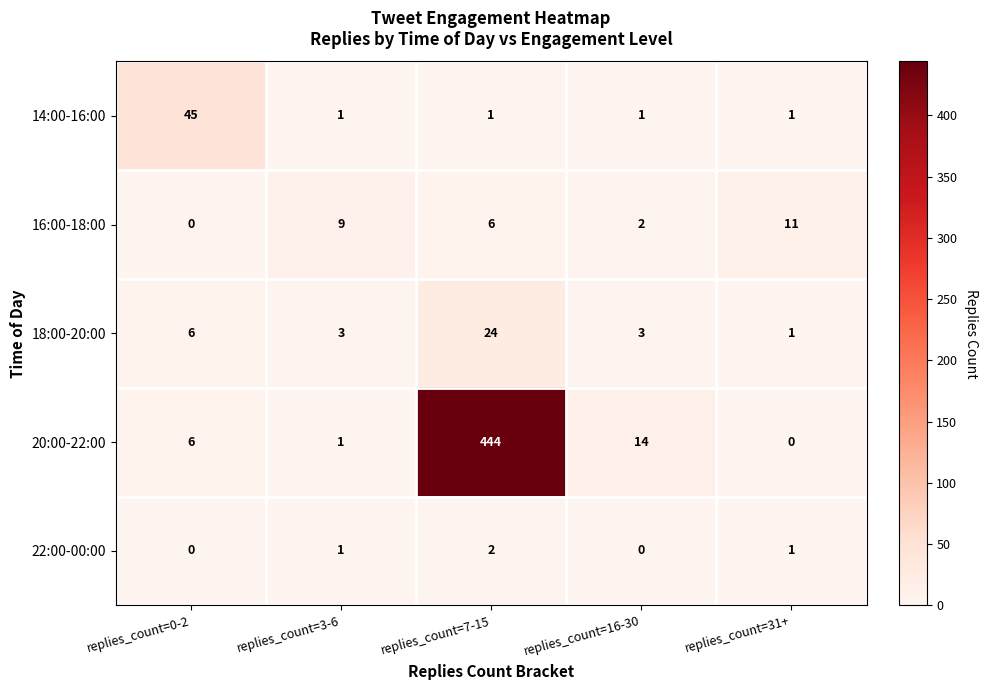

Is it true that 14:00-16:00 equals 2 at replies_count=31+?

False